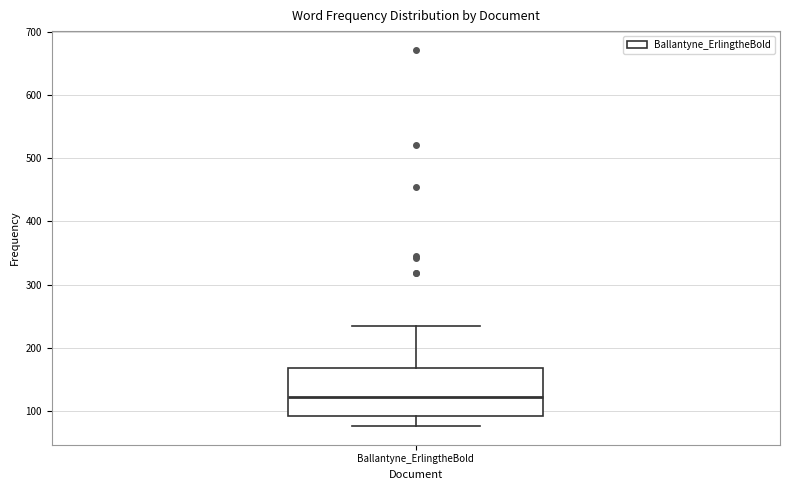

Transcribe this box plot: give where the median line is, the range the box spans, and where the two whiskers end, as read against the y-axis. The values are not printed on the chart, so give them approximately, as read against the axis.

median 120, box 90 to 170, whiskers 80 to 240